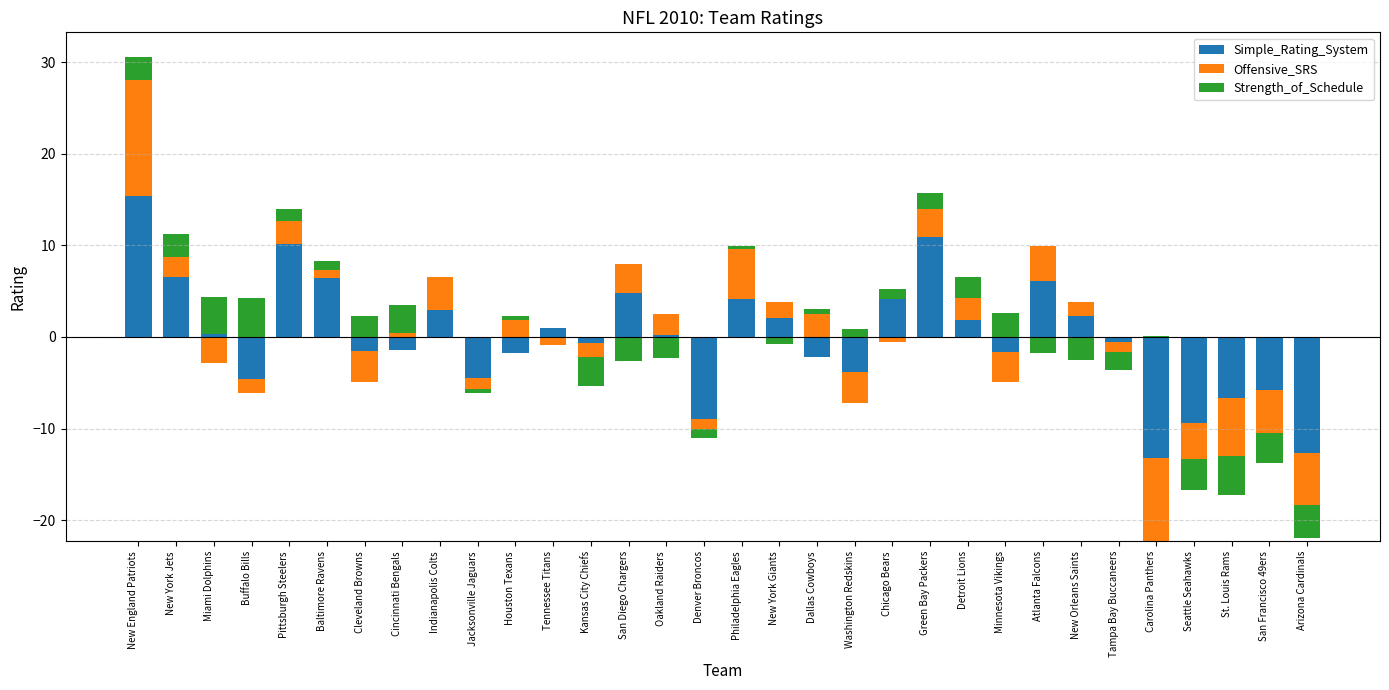

At how many categories does at least one series exceed 4?

11